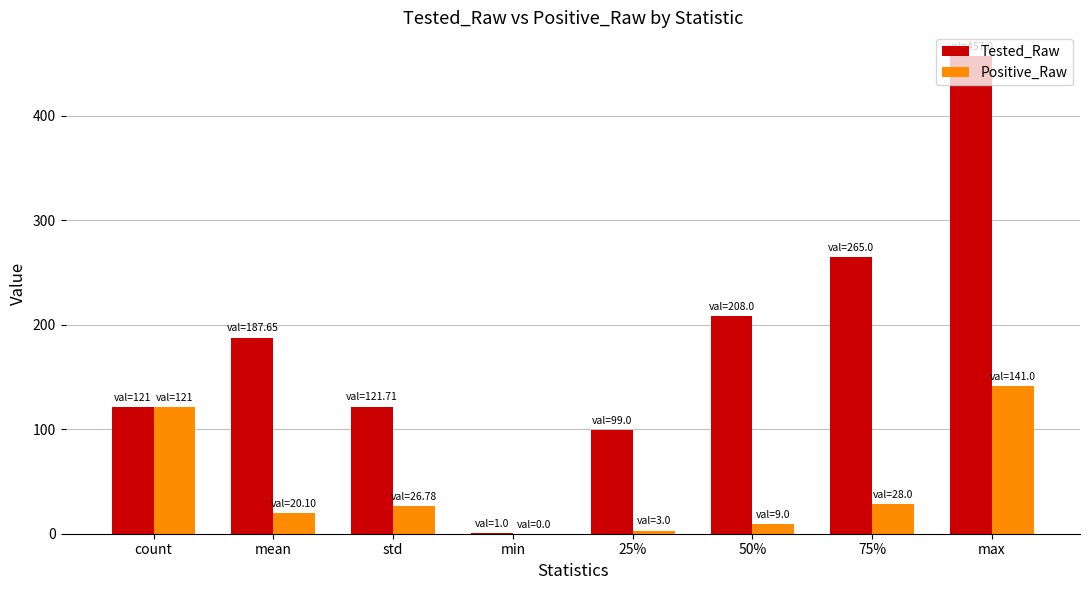

What is the sum of all Tested_Raw values?

1460.4